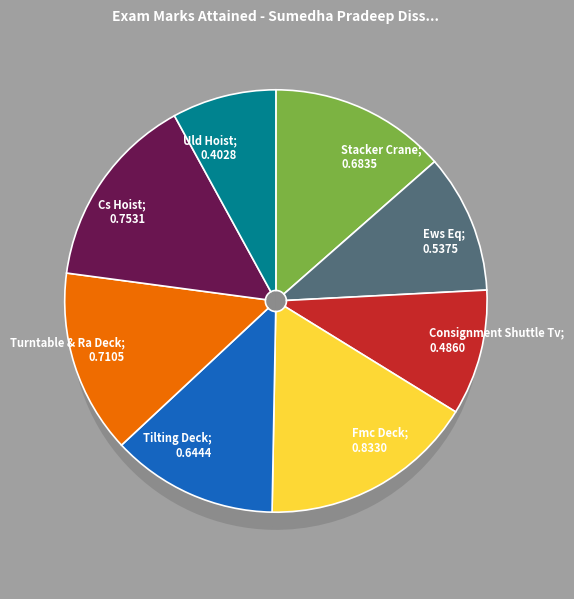

Rank the categories by value from lowest to highest.

Uld Hoist, Consignment Shuttle Tv, Ews Eq, Tilting Deck, Stacker Crane, Turntable & Ra Deck, Cs Hoist, Fmc Deck